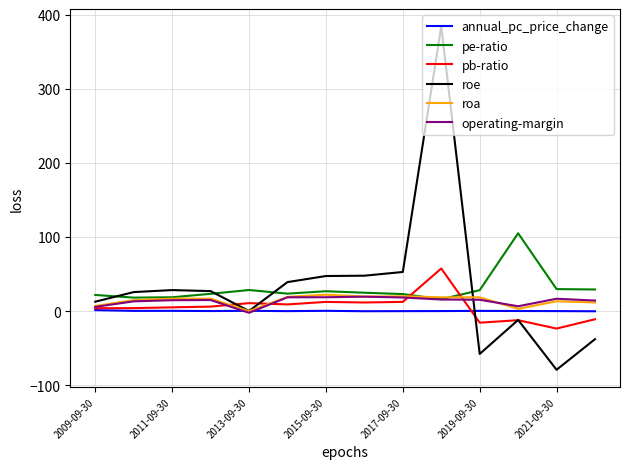

Which series has the largest range (max minus min)?

roe